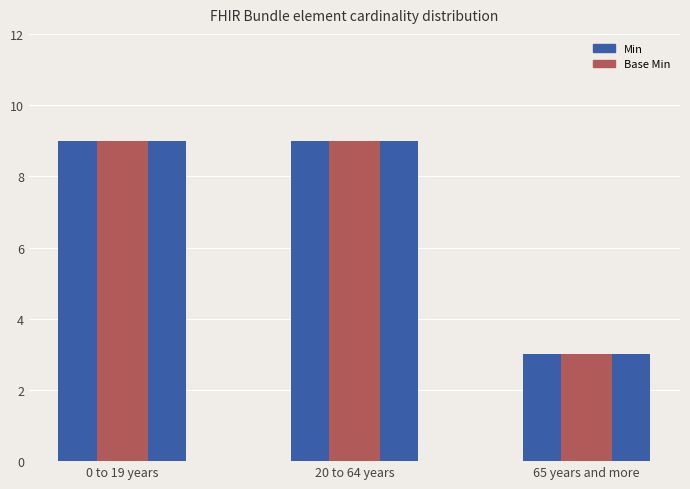

Is it true that Base Min equals 16 at 20 to 64 years?

False